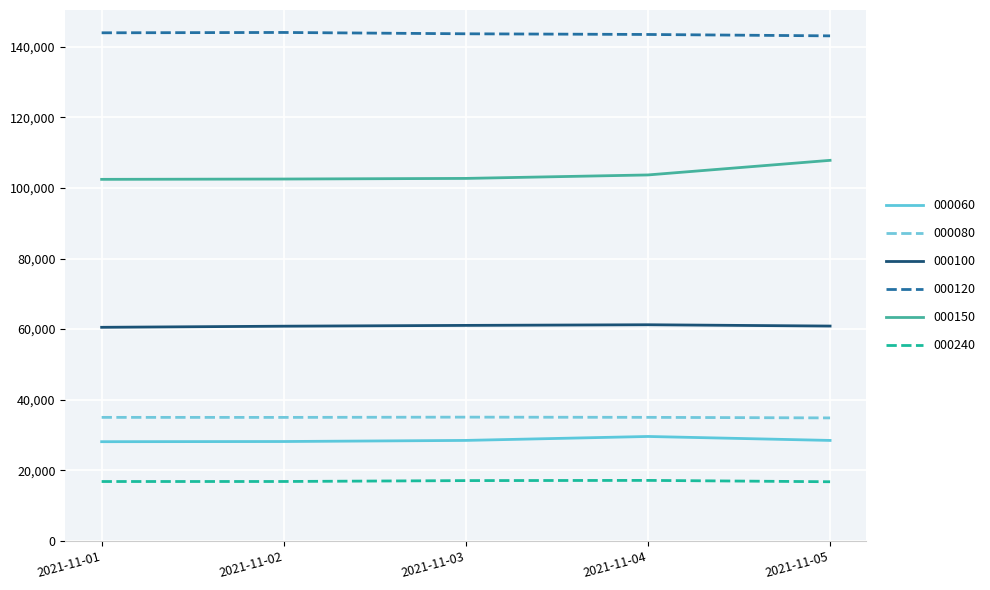

Which series has the largest total across all categories?

000120